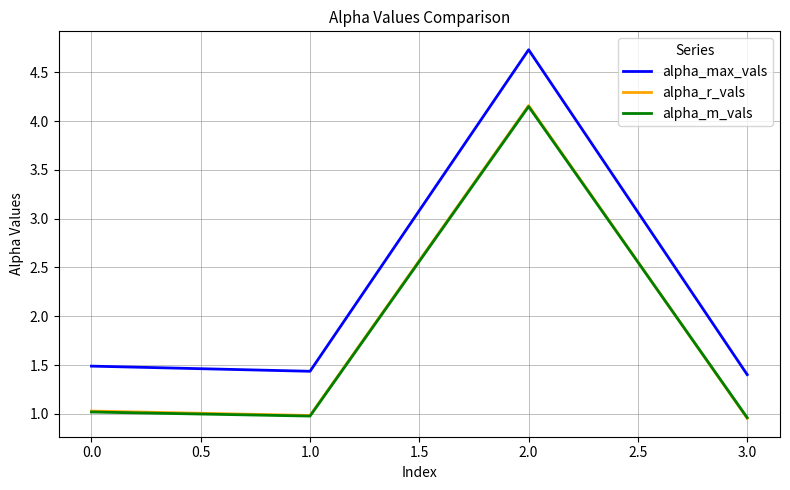

Which series has the widest spread of values?

alpha_max_vals